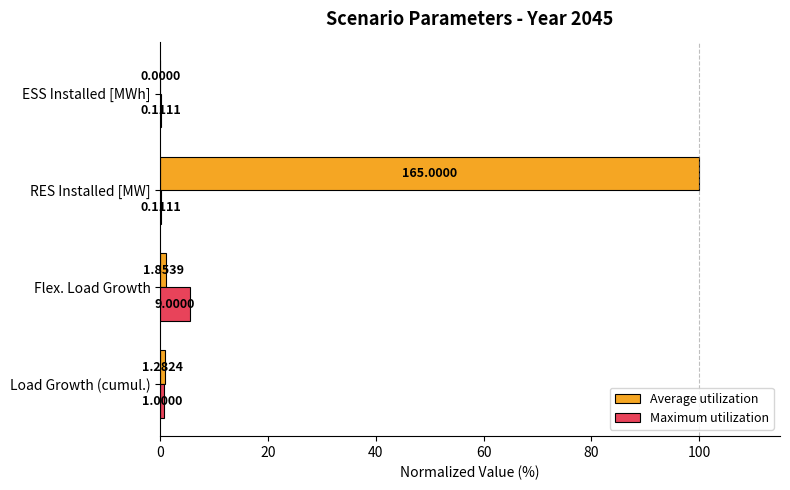

What are all the series names shown in the legend?

Average utilization, Maximum utilization